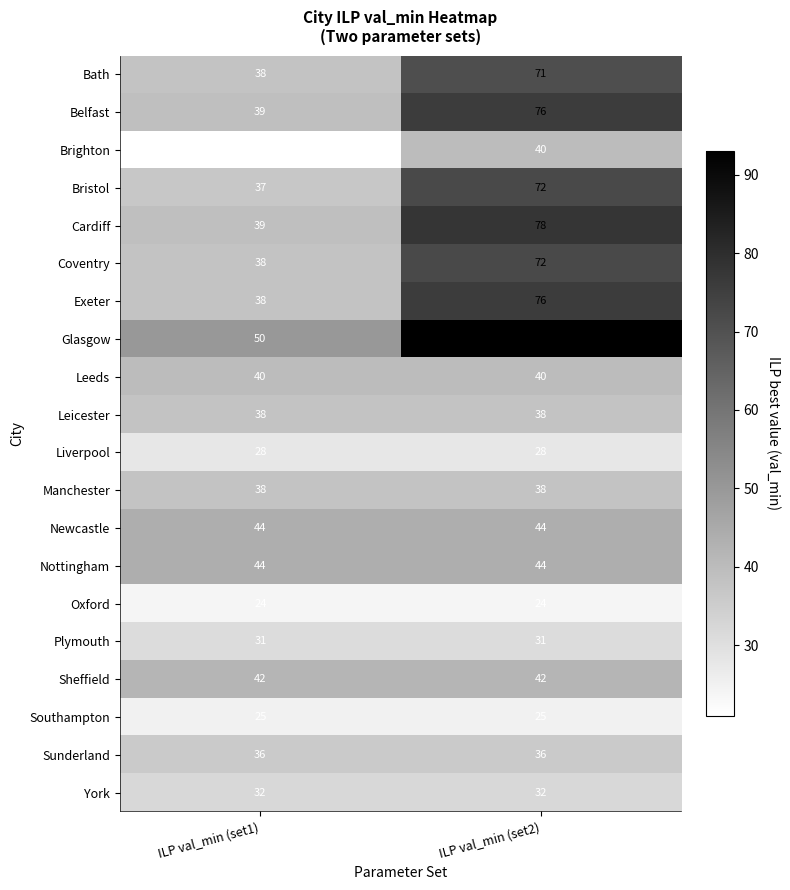

At which category does the chart reach its peak across all series?

ILP val_min (set2)